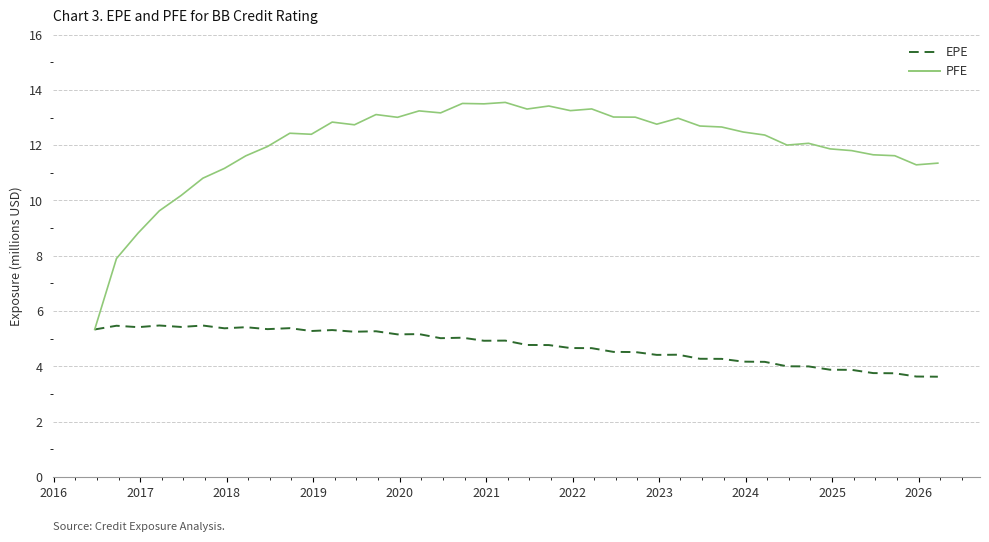

Which series has the widest spread of values?

PFE